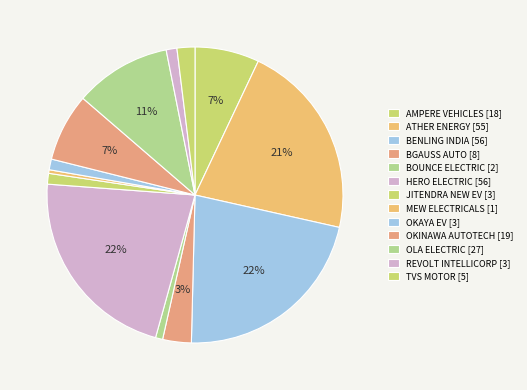

Combined, what portion of the pie is BOUNCE ELECTRIC and OKINAWA AUTOTECH?

8.2%